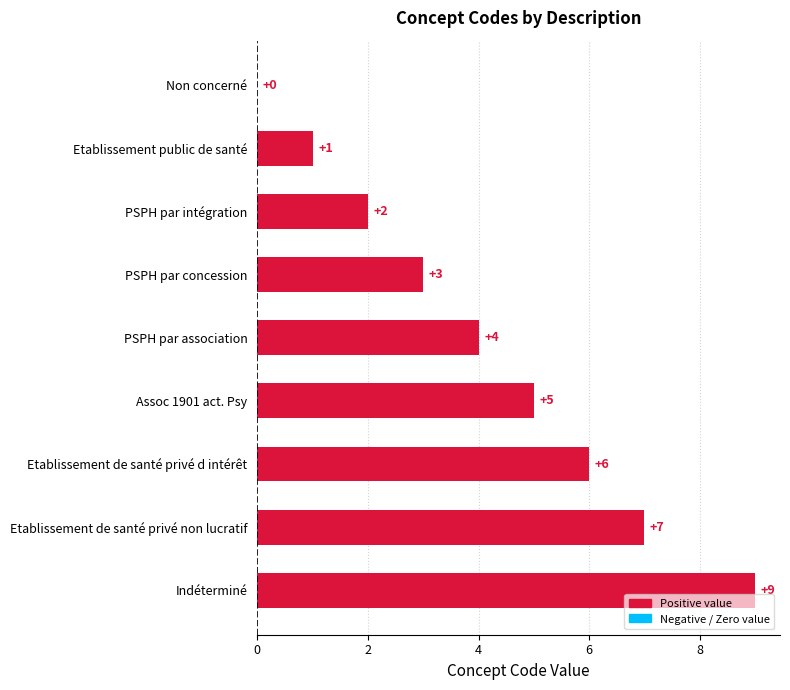

How many series are shown in this chart?

1